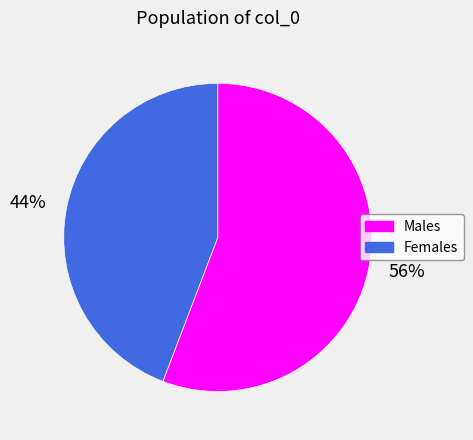

Count the number of slices in the pie.

2